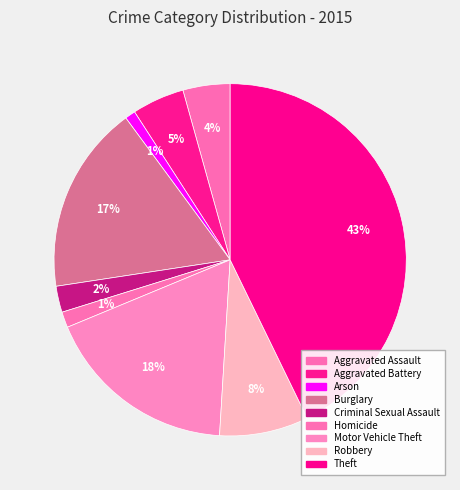

How many slices are in this pie chart?

9